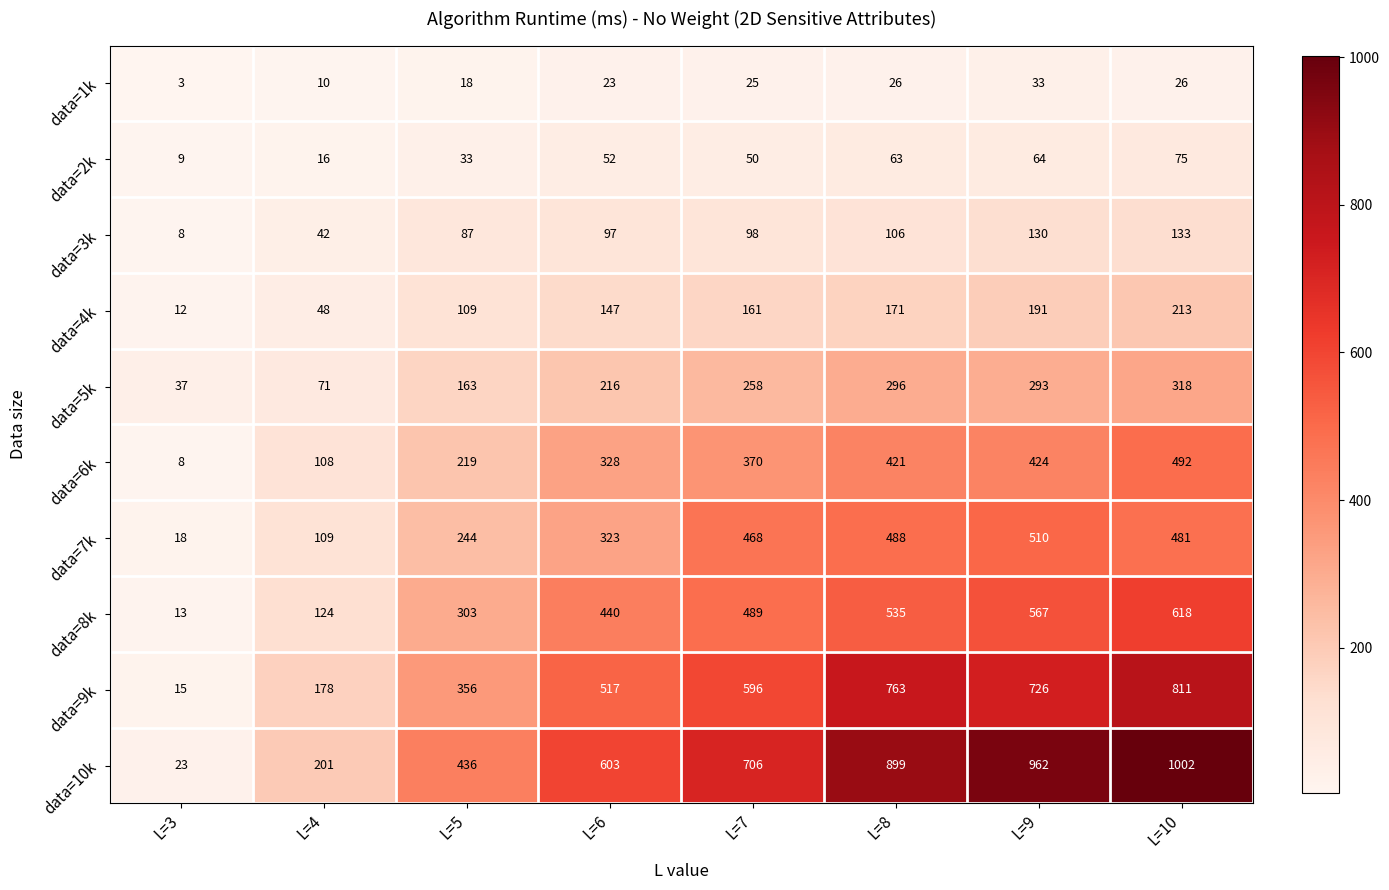

What is the sum of the data=9k values at L=10 and L=6?

1328